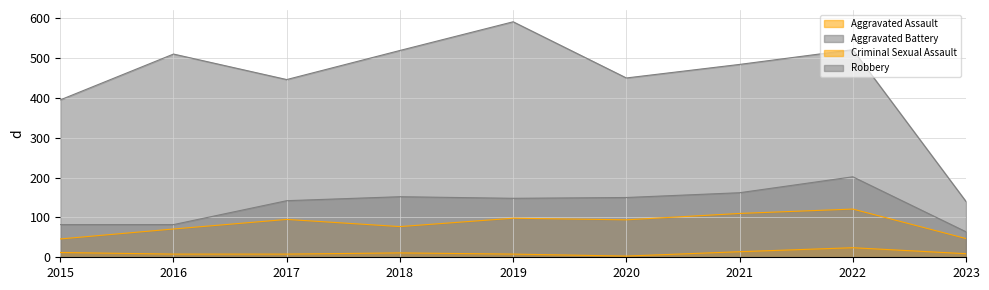

What is the sum of all Robbery values?

4056